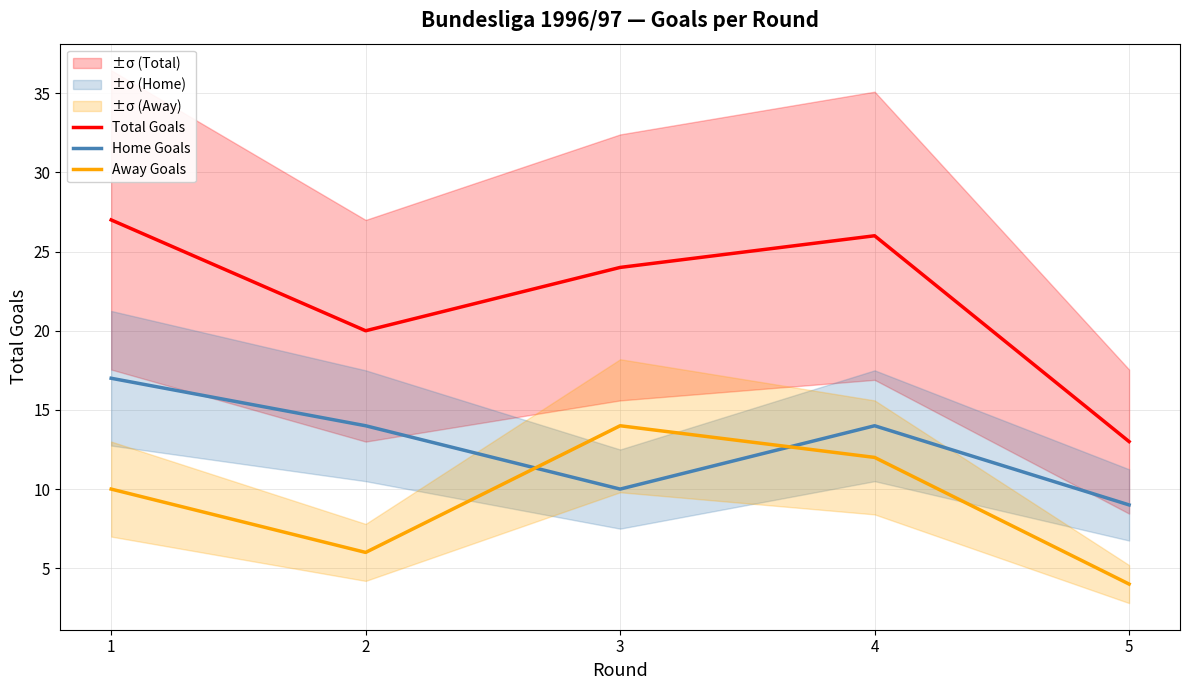

True or false: Total Goals and Home Goals cross at least once.

False